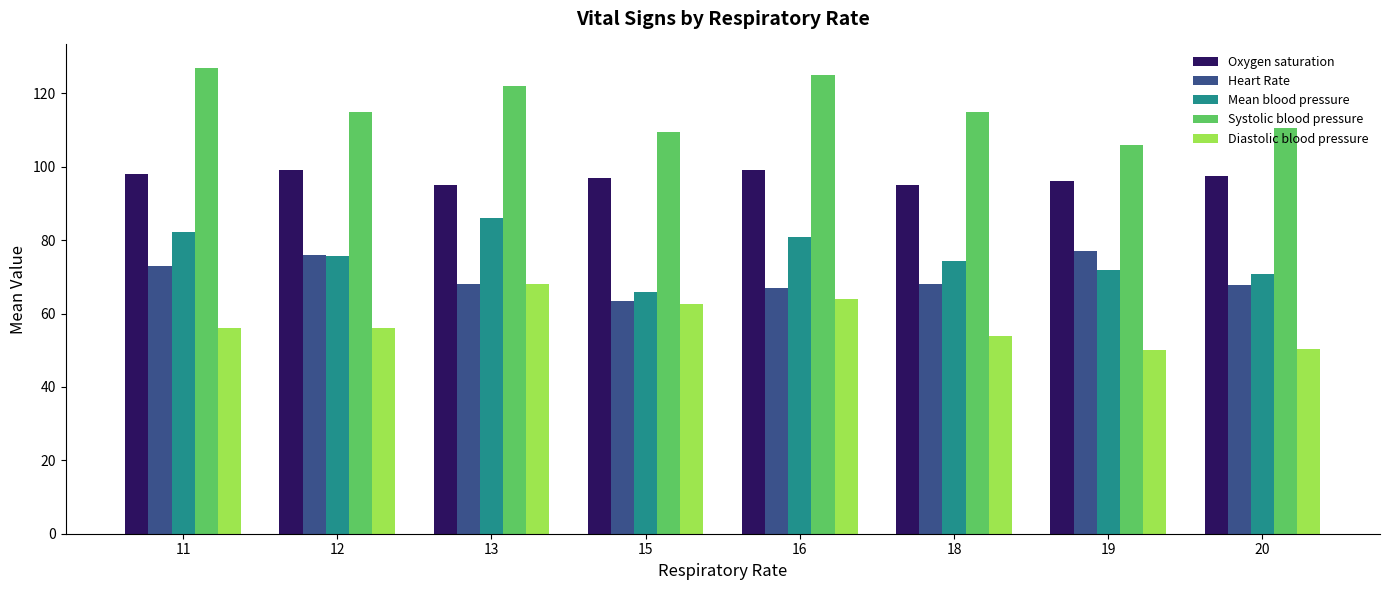

Is it true that Systolic blood pressure equals 23.0 at 20?

False